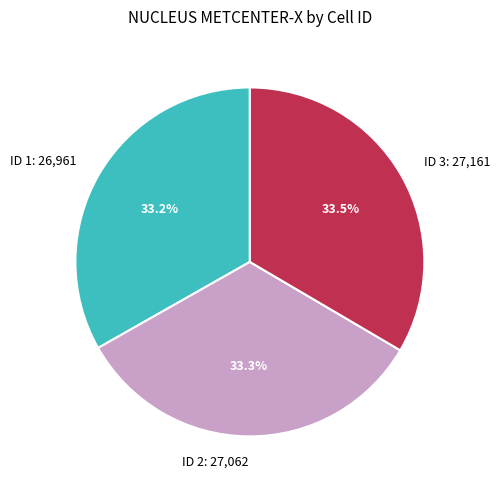

Does ID 1 represent more than half of the total?

No